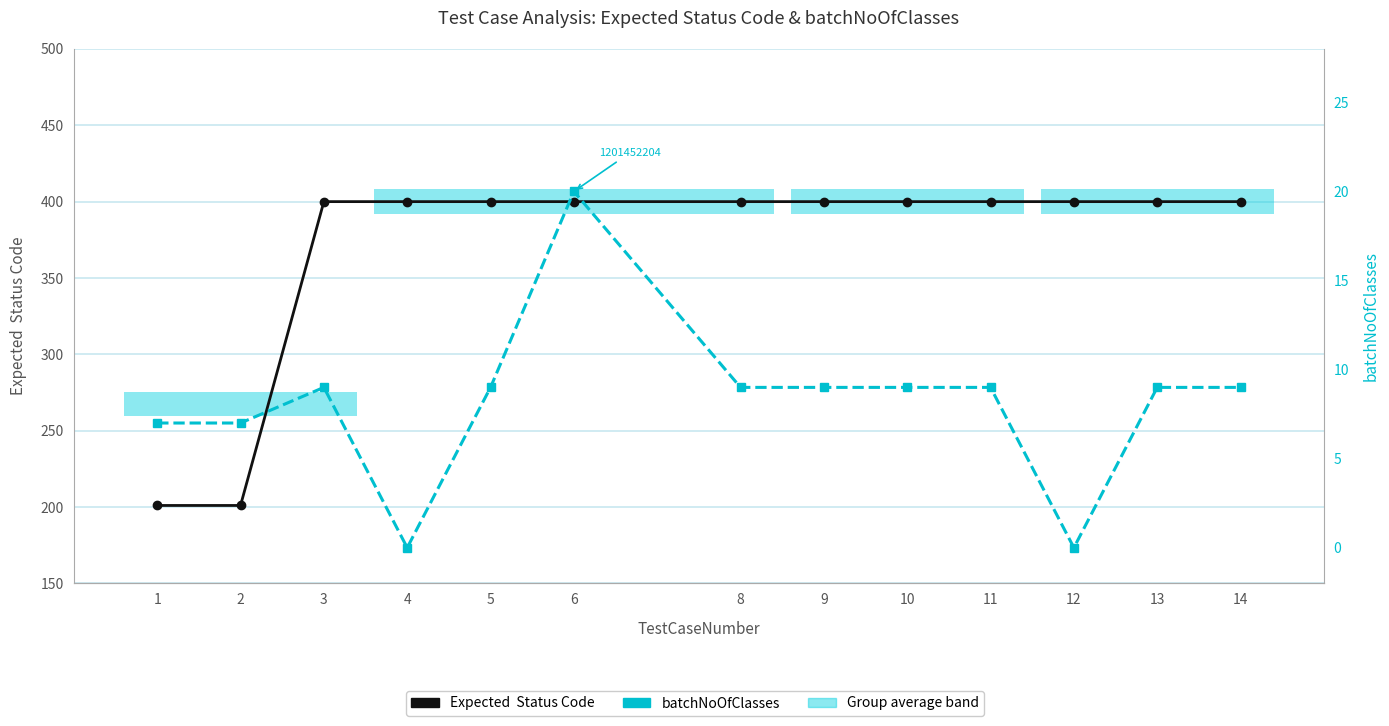

Where is Expected  Status Code nearest to the value 300?

1